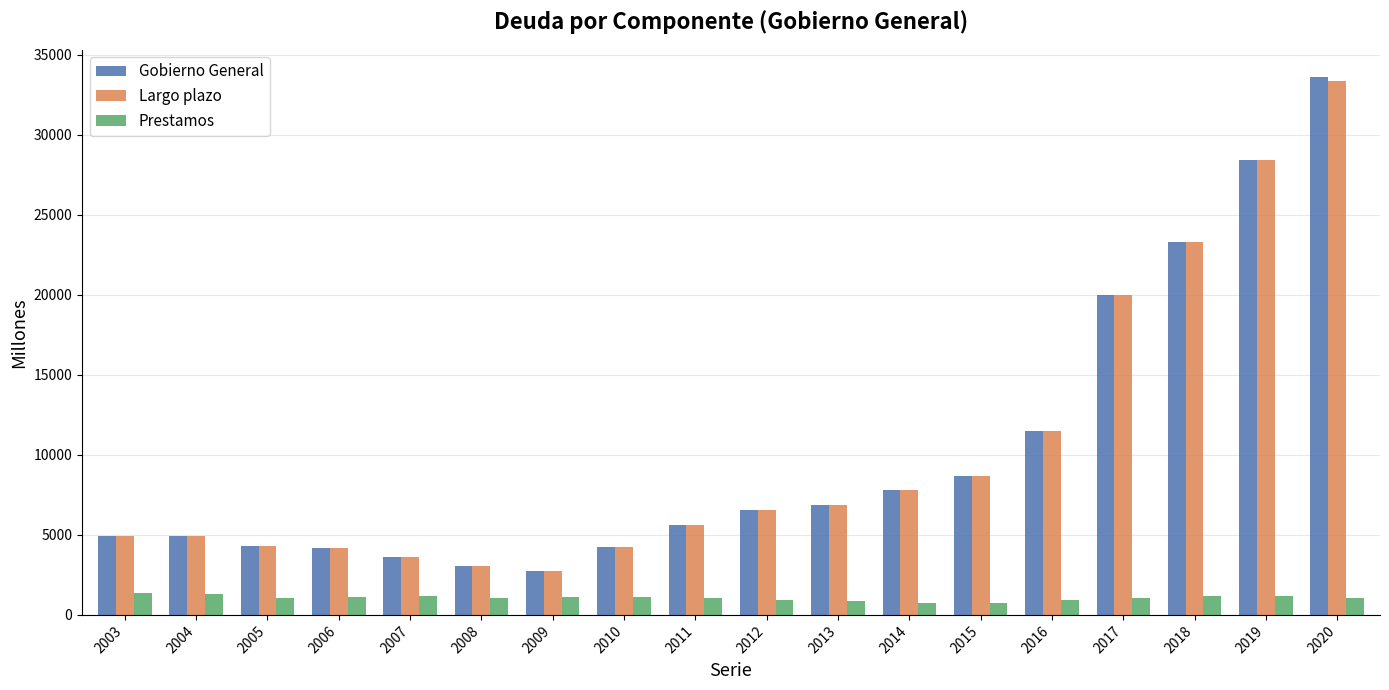

Which category has the highest value in the Largo plazo series?

2020